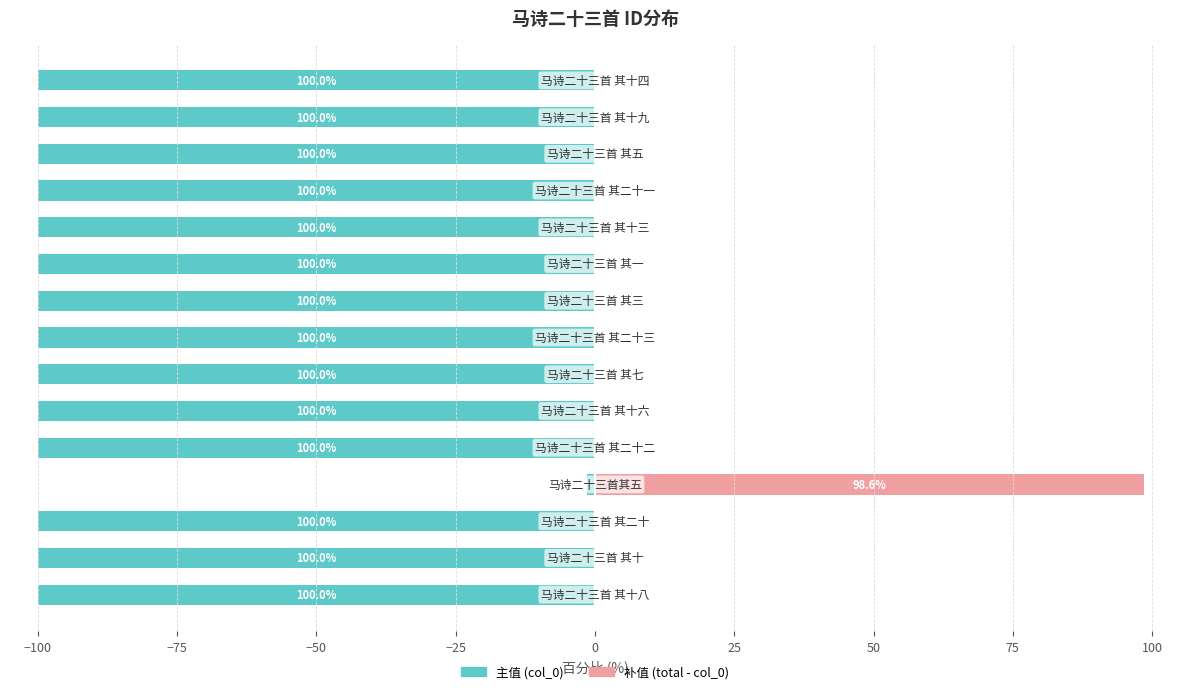

Rank the series at 11 from highest to lowest value.

col_0 (补值), col_0 (主值)